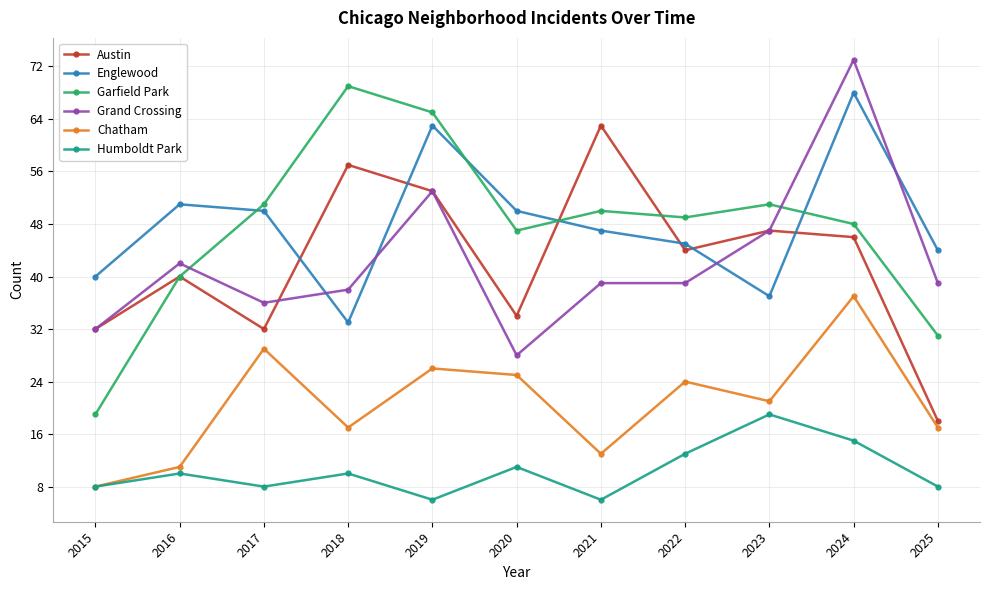

Does the chart have visible grid lines?

Yes